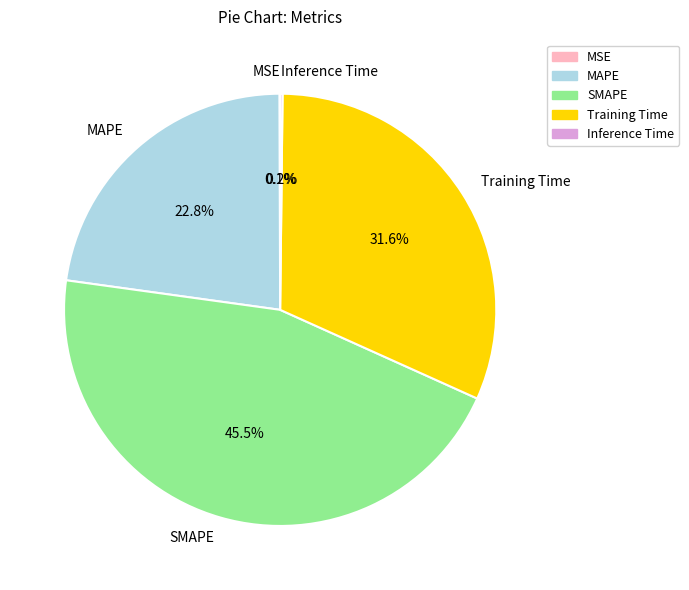

Which category has the biggest portion of the pie?

SMAPE